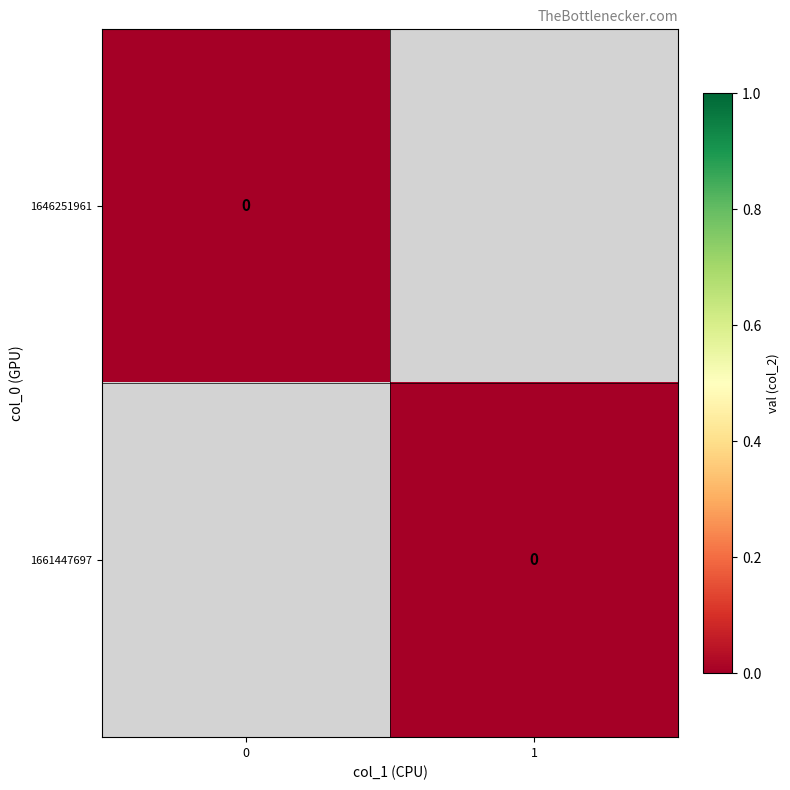

List the labels in order of 0 value, largest first.

0, 1